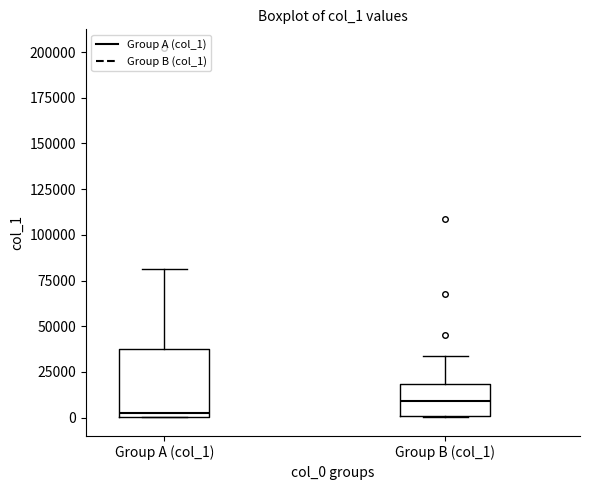

Which box's median line is the highest?

Group B (col_1)